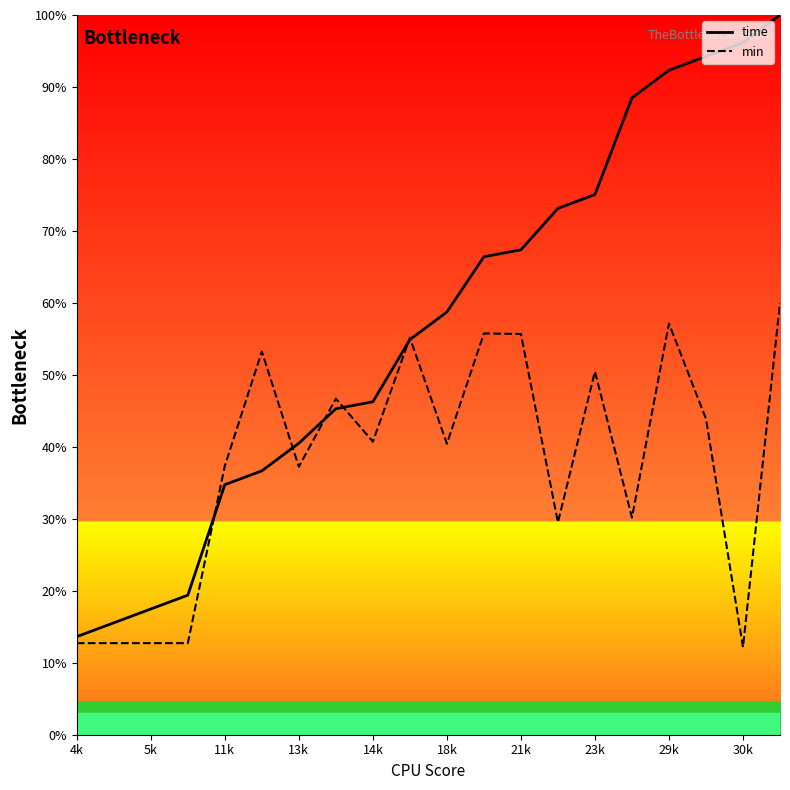

Does the chart have visible grid lines?

No